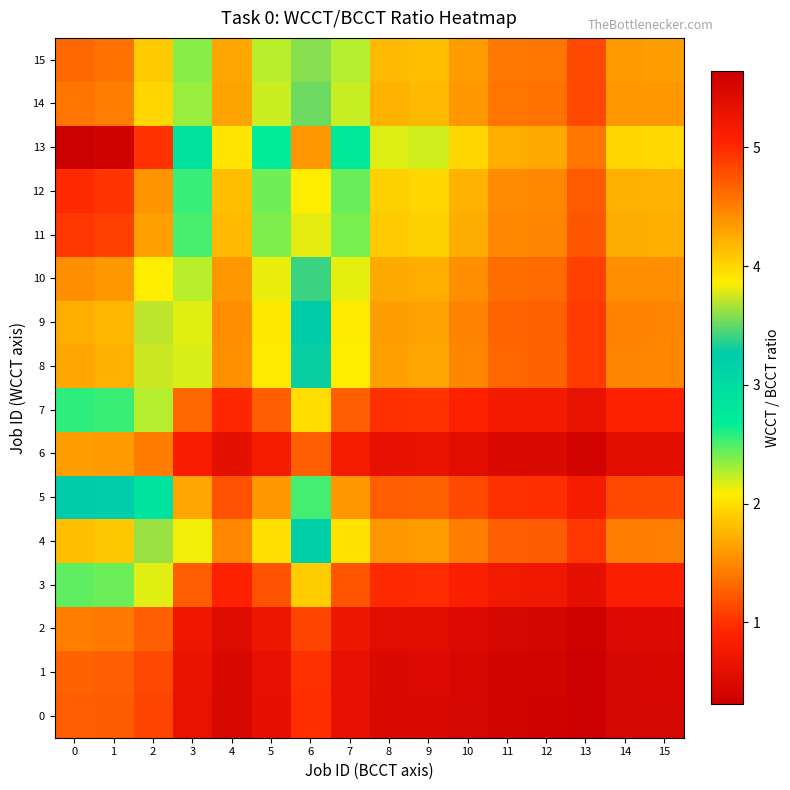

Reading left to right, transcribe all the data shown in this chart.

0: 0=1.3	1=1.2	2=1.1	3=0.6	4=0.5	5=0.6	6=1.0	7=0.6	8=0.5	9=0.5	10=0.4	11=0.4	12=0.4	13=0.3	14=0.4	15=0.4
1: 0=1.3	1=1.3	2=1.1	3=0.7	4=0.5	5=0.6	6=1.0	7=0.6	8=0.5	9=0.5	10=0.4	11=0.4	12=0.4	13=0.3	14=0.4	15=0.4
2: 0=1.4	1=1.4	2=1.3	3=0.7	4=0.5	5=0.7	6=1.1	7=0.7	8=0.6	9=0.6	10=0.5	11=0.4	12=0.4	13=0.4	14=0.5	15=0.5
3: 0=2.5	1=2.4	2=2.2	3=1.3	4=0.9	5=1.2	6=1.9	7=1.2	8=0.9	9=1.0	10=0.9	11=0.8	12=0.7	13=0.6	14=0.9	15=0.9
4: 0=4.1	1=4.1	2=3.6	3=2.1	4=1.5	5=2.0	6=3.2	7=2.0	8=1.6	9=1.6	10=1.4	11=1.3	12=1.2	13=1.0	14=1.4	15=1.4
5: 0=3.3	1=3.2	2=2.9	3=1.7	4=1.2	5=1.6	6=2.5	7=1.6	8=1.3	9=1.3	10=1.1	11=1.0	12=1.0	13=0.8	14=1.1	15=1.1
6: 0=1.6	1=1.6	2=1.4	3=0.8	4=0.6	5=0.8	6=1.3	7=0.8	8=0.6	9=0.6	10=0.6	11=0.5	12=0.5	13=0.4	14=0.6	15=0.6
7: 0=2.6	1=2.5	2=2.3	3=1.3	4=0.9	5=1.2	6=2.0	7=1.3	8=1.0	9=1.0	10=0.9	11=0.8	12=0.8	13=0.6	14=0.9	15=0.9
8: 0=4.3	1=4.2	2=3.7	3=2.2	4=1.5	5=2.1	6=3.3	7=2.1	8=1.6	9=1.7	10=1.5	11=1.3	12=1.3	13=1.1	14=1.5	15=1.5
9: 0=4.2	1=4.2	2=3.7	3=2.2	4=1.5	5=2.0	6=3.3	7=2.1	8=1.6	9=1.6	10=1.5	11=1.3	12=1.3	13=1.0	14=1.5	15=1.5
10: 0=4.4	1=4.4	2=3.9	3=2.2	4=1.6	5=2.1	6=3.4	7=2.1	8=1.7	9=1.7	10=1.5	11=1.3	12=1.3	13=1.1	14=1.5	15=1.5
11: 0=4.9	1=4.9	2=4.3	3=2.5	4=1.8	5=2.4	6=3.8	7=2.4	8=1.9	9=1.9	10=1.7	11=1.5	12=1.5	13=1.2	14=1.7	15=1.7
12: 0=5.0	1=4.9	2=4.4	3=2.5	4=1.8	5=2.4	6=3.9	7=2.4	8=1.9	9=1.9	10=1.7	11=1.5	12=1.5	13=1.2	14=1.7	15=1.7
13: 0=5.6	1=5.6	2=4.9	3=2.9	4=2.0	5=2.7	6=4.4	7=2.8	8=2.2	9=2.2	10=2.0	11=1.7	12=1.7	13=1.4	14=2.0	15=2.0
14: 0=4.6	1=4.5	2=4.0	3=2.3	4=1.7	5=2.2	6=3.5	7=2.2	8=1.8	9=1.8	10=1.6	11=1.4	12=1.4	13=1.1	14=1.6	15=1.6
15: 0=4.6	1=4.6	2=4.1	3=2.4	4=1.7	5=2.2	6=3.6	7=2.3	8=1.8	9=1.8	10=1.6	11=1.4	12=1.4	13=1.1	14=1.6	15=1.6